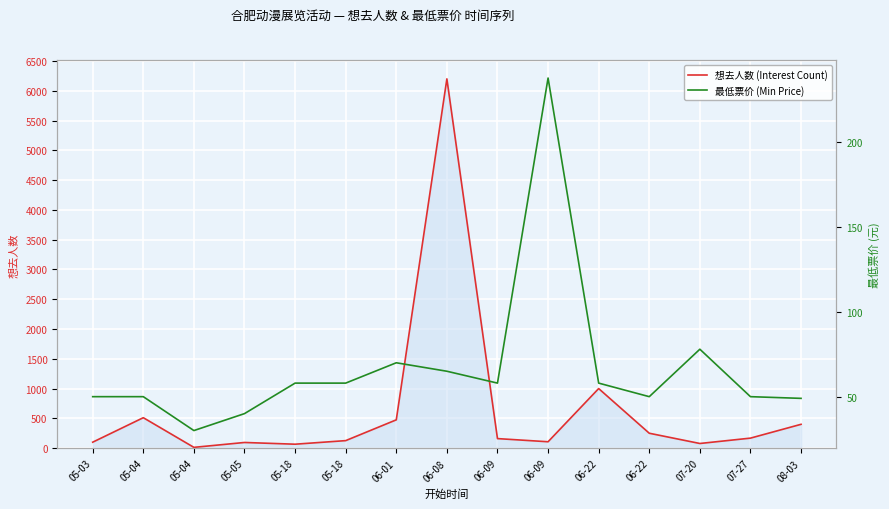

How many interior local peaks does the 最低票价 (Min Price) series have?

3